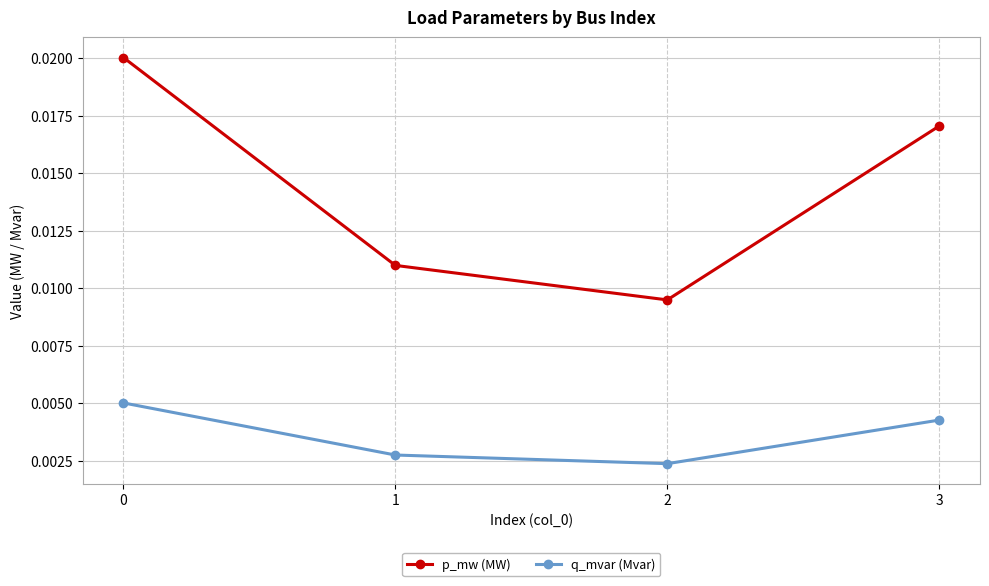

Which series has the widest spread of values?

p_mw (MW)